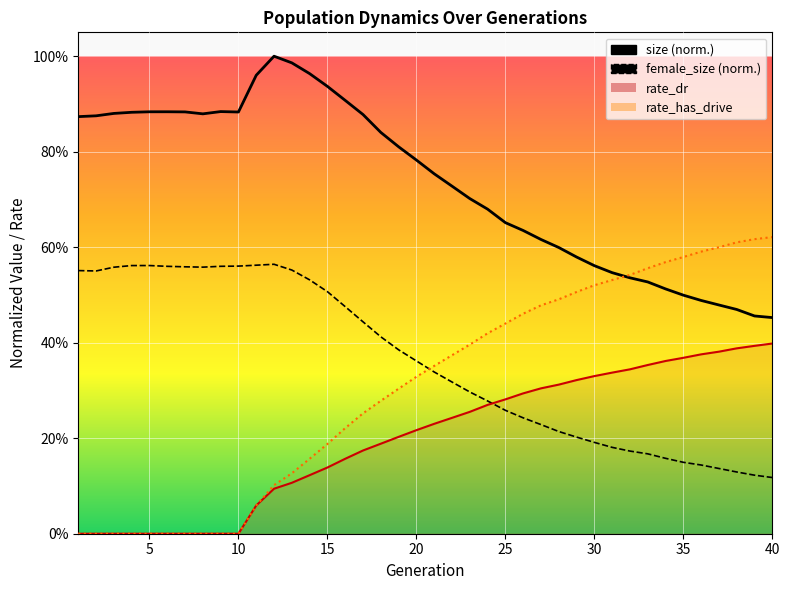

Between 2 and 36, which is larger?

2